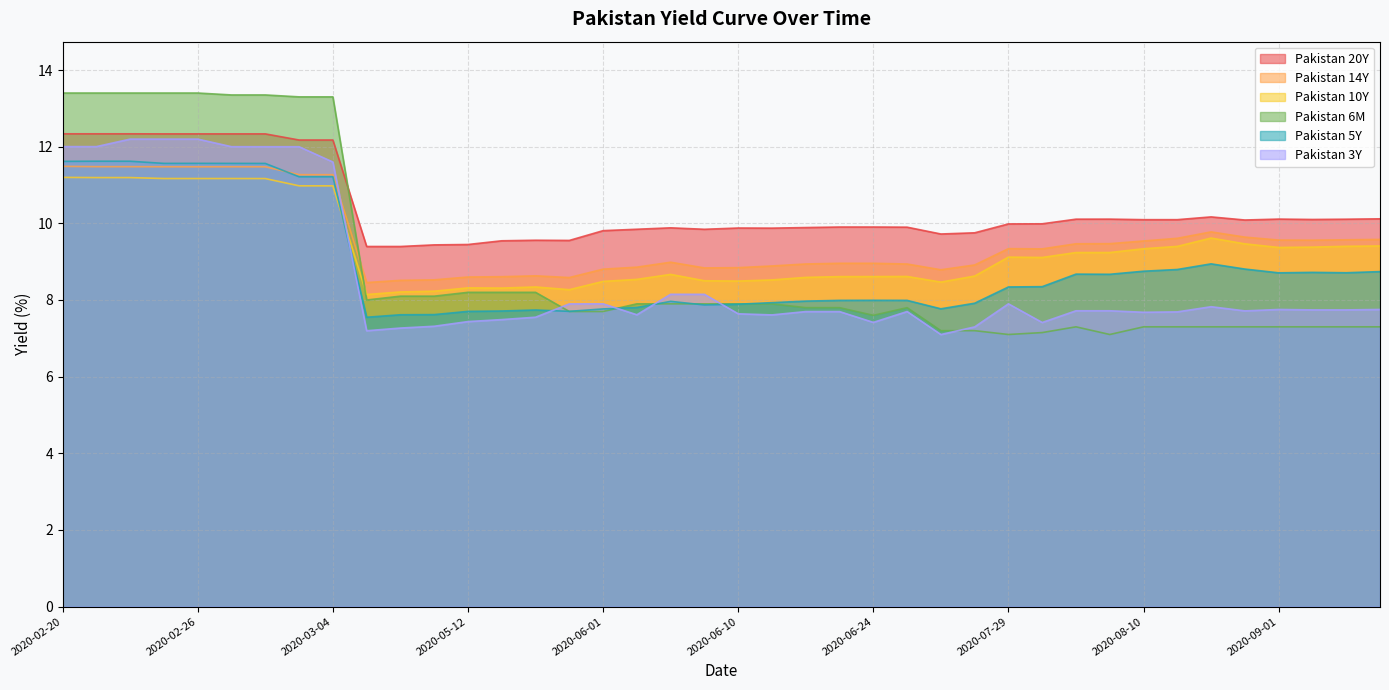

Reading right to left, transcribe all the data shown in this chart.

Pakistan 6M: 7.3	7.3	7.3	7.3	7.3	7.3	7.3	7.3	7.1	7.3	7.2	7.1	7.2	7.2	7.8	7.6	7.8	7.8	7.9	7.9	7.9	7.9	7.9	7.7	7.7	8.2	8.2	8.2	8.1	8.1	8.0	13.3	13.3	13.3	13.3	13.4	13.4	13.4	13.4	13.4
Pakistan 3Y: 7.8	7.7	7.7	7.8	7.7	7.8	7.7	7.7	7.7	7.7	7.4	7.9	7.3	7.1	7.7	7.4	7.7	7.7	7.6	7.6	8.1	8.1	7.6	7.9	7.9	7.6	7.5	7.4	7.3	7.3	7.2	11.6	12.0	12.0	12.0	12.2	12.2	12.2	12.0	12.0
Pakistan 5Y: 8.7	8.7	8.7	8.7	8.8	8.9	8.8	8.8	8.7	8.7	8.3	8.3	7.9	7.8	8.0	8.0	8.0	8.0	7.9	7.9	7.9	8.0	7.8	7.8	7.7	7.7	7.7	7.7	7.6	7.6	7.5	11.2	11.2	11.6	11.6	11.6	11.6	11.6	11.6	11.6
Pakistan 10Y: 9.4	9.4	9.4	9.4	9.5	9.6	9.4	9.3	9.2	9.2	9.1	9.1	8.6	8.5	8.6	8.6	8.6	8.6	8.5	8.5	8.5	8.7	8.5	8.5	8.3	8.3	8.3	8.3	8.2	8.2	8.1	11.0	11.0	11.2	11.2	11.2	11.2	11.2	11.2	11.2
Pakistan 14Y: 9.6	9.6	9.6	9.6	9.6	9.8	9.6	9.5	9.5	9.5	9.3	9.3	8.9	8.8	8.9	9.0	9.0	8.9	8.9	8.8	8.8	9.0	8.9	8.8	8.6	8.6	8.6	8.6	8.5	8.5	8.5	11.3	11.3	11.5	11.5	11.5	11.5	11.5	11.5	11.5
Pakistan 20Y: 10.1	10.1	10.1	10.1	10.1	10.2	10.1	10.1	10.1	10.1	10.0	10.0	9.8	9.7	9.9	9.9	9.9	9.9	9.9	9.9	9.8	9.9	9.8	9.8	9.6	9.6	9.5	9.4	9.4	9.4	9.4	12.2	12.2	12.3	12.3	12.3	12.3	12.3	12.3	12.3